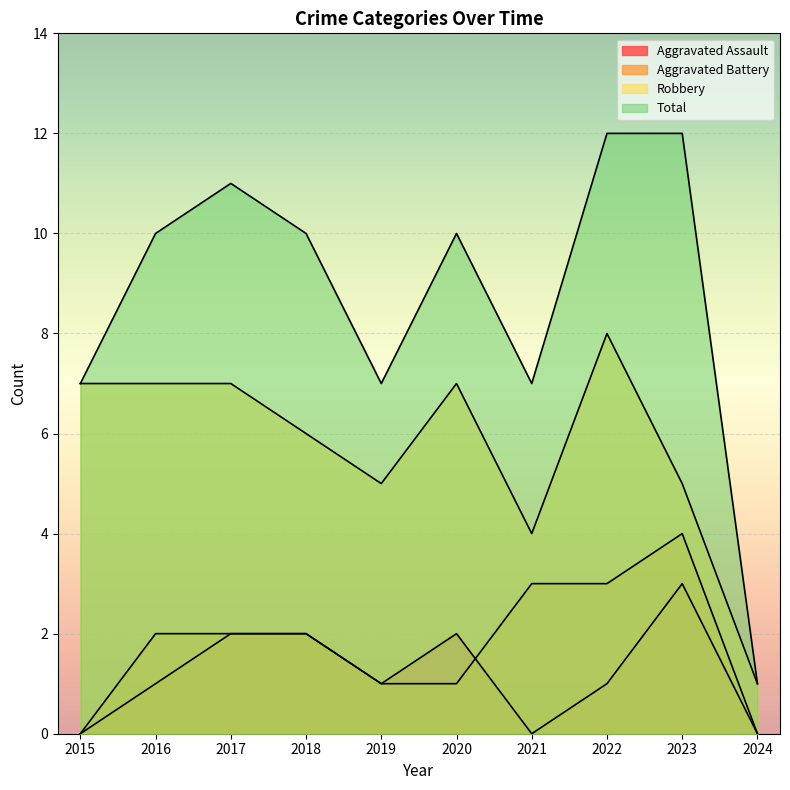

Rank the series at 2019 from highest to lowest value.

Total, Robbery, Aggravated Assault, Aggravated Battery